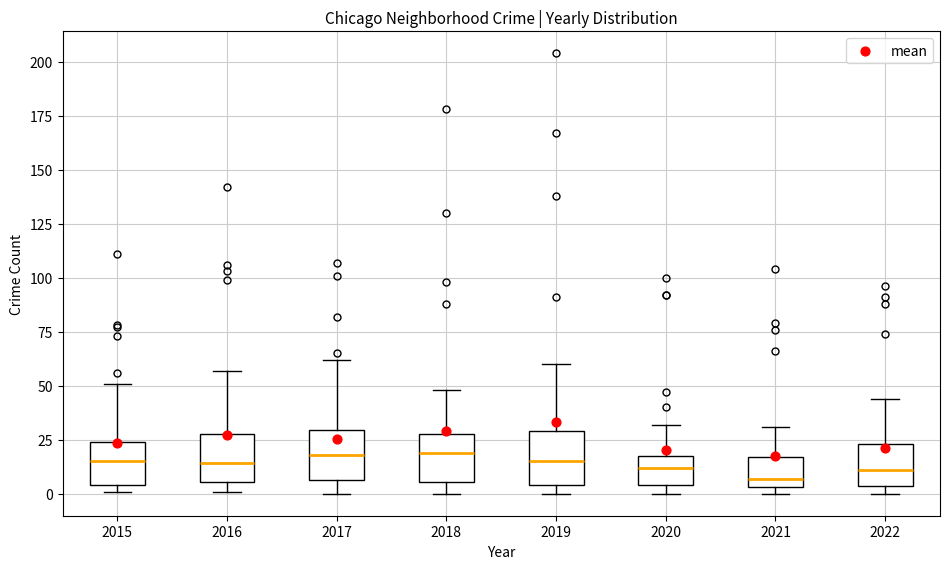

Where is the upper edge of the box at x = 2016 on the y-axis? The values are not printed on the chart, so give them approximately, as read against the axis.

30